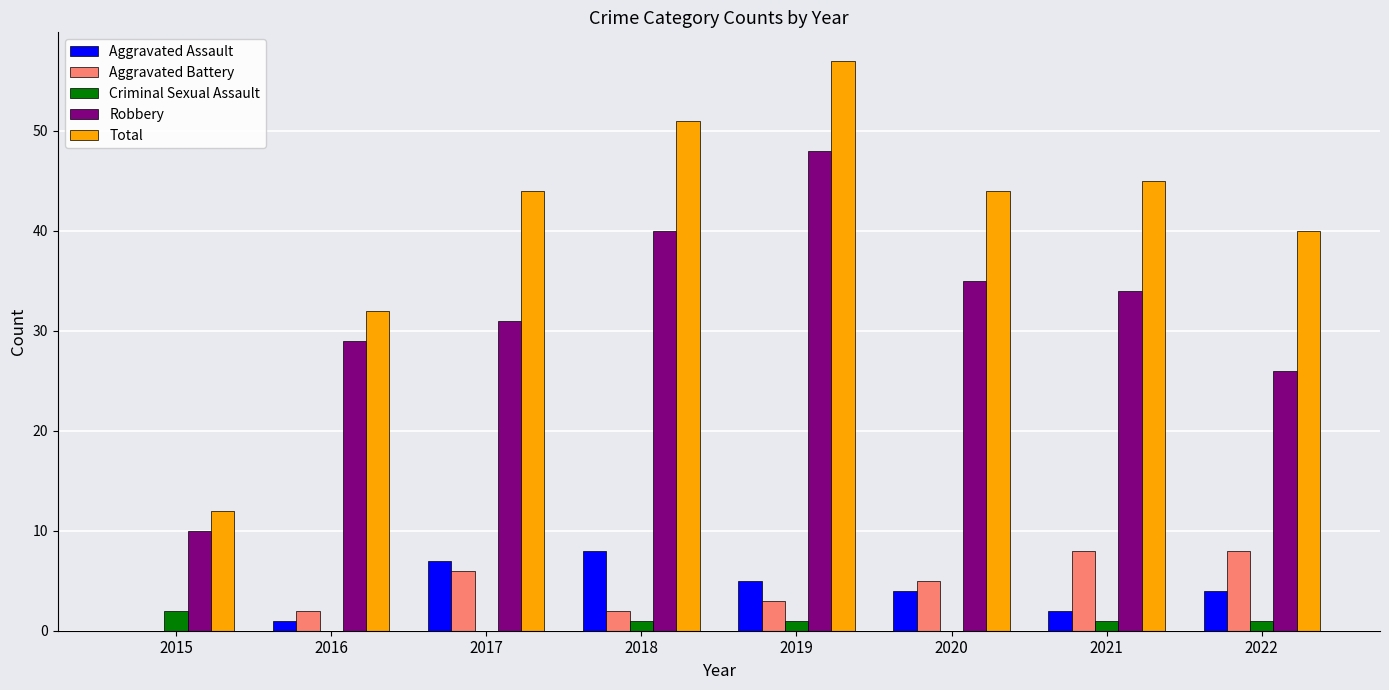

What is the sum of all Robbery values?

253